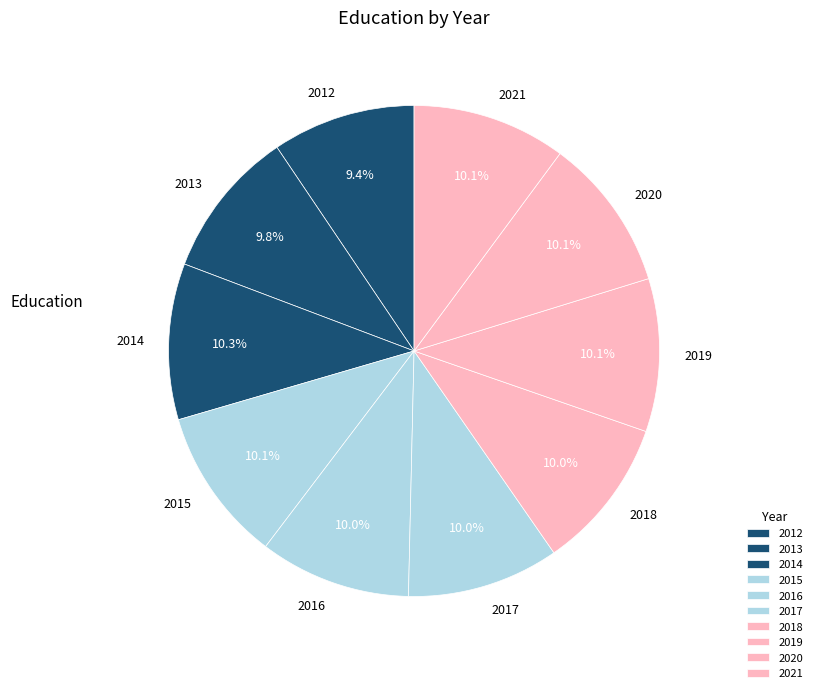

Count the number of slices in the pie.

10